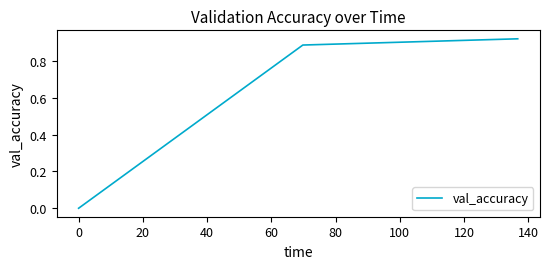

What is the average value?

0.6